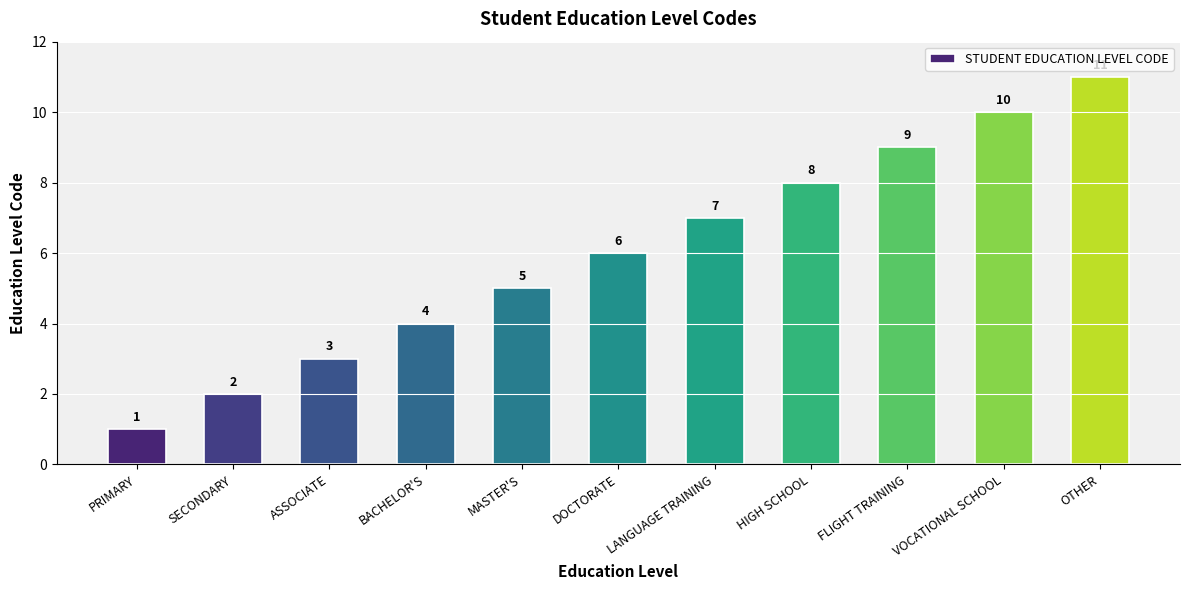

What is the difference between the maximum and minimum values?

10